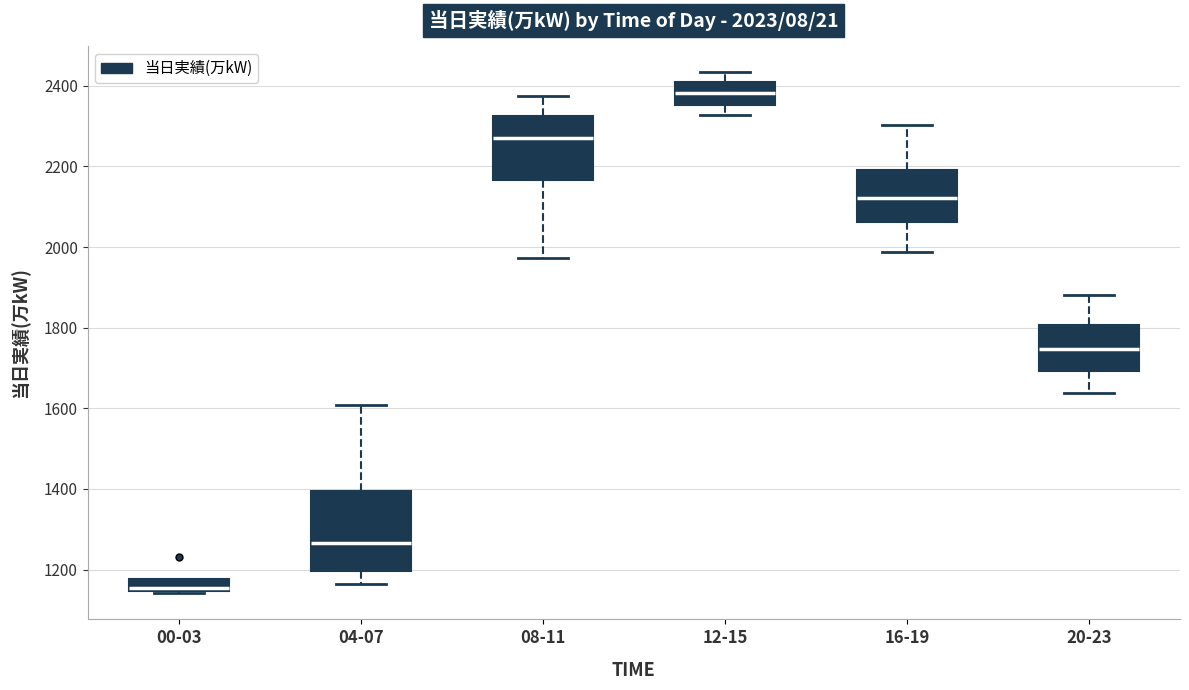

Which box is the tallest, from its lower edge to its upper edge?

04-07